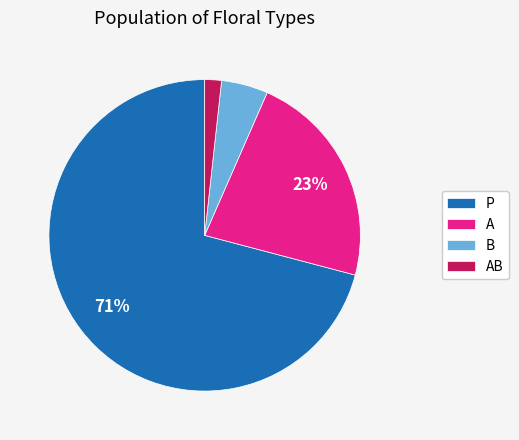

Do A and AB together represent more than half of the pie?

No